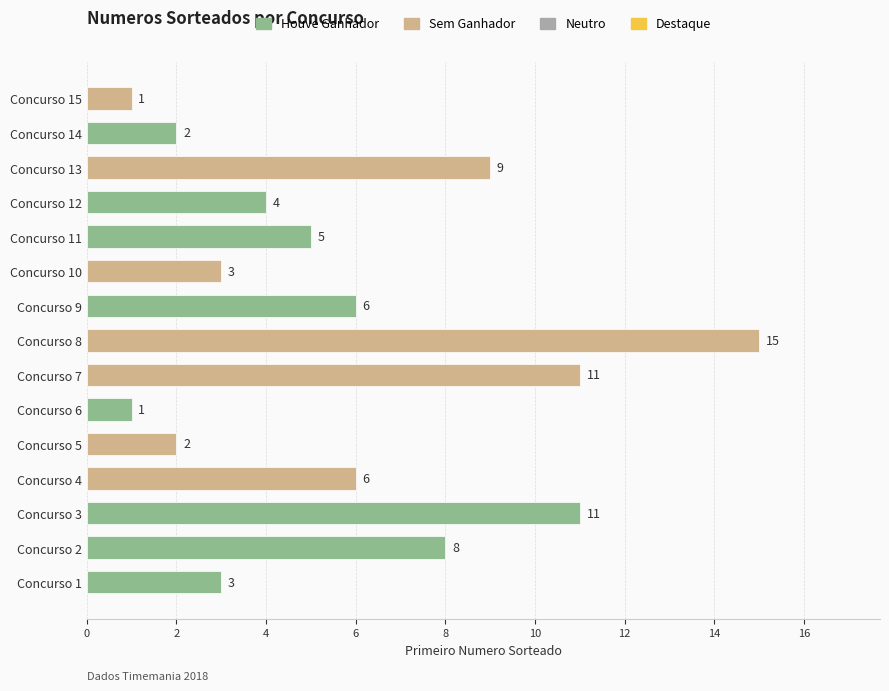

Reading bottom to top, list all the values displayed in this chart.

Concurso 1=3	Concurso 2=8	Concurso 3=11	Concurso 4=6	Concurso 5=2	Concurso 6=1	Concurso 7=11	Concurso 8=15	Concurso 9=6	Concurso 10=3	Concurso 11=5	Concurso 12=4	Concurso 13=9	Concurso 14=2	Concurso 15=1